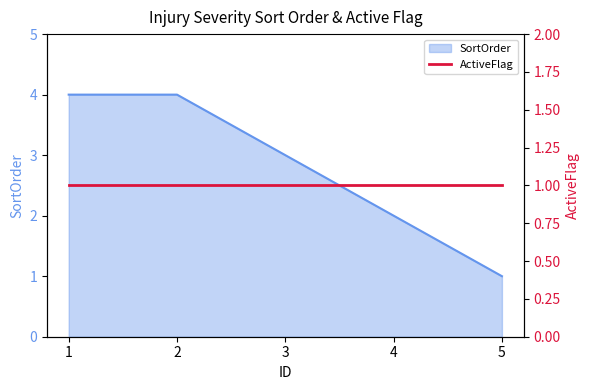

How many values are between 2 and 4?

4